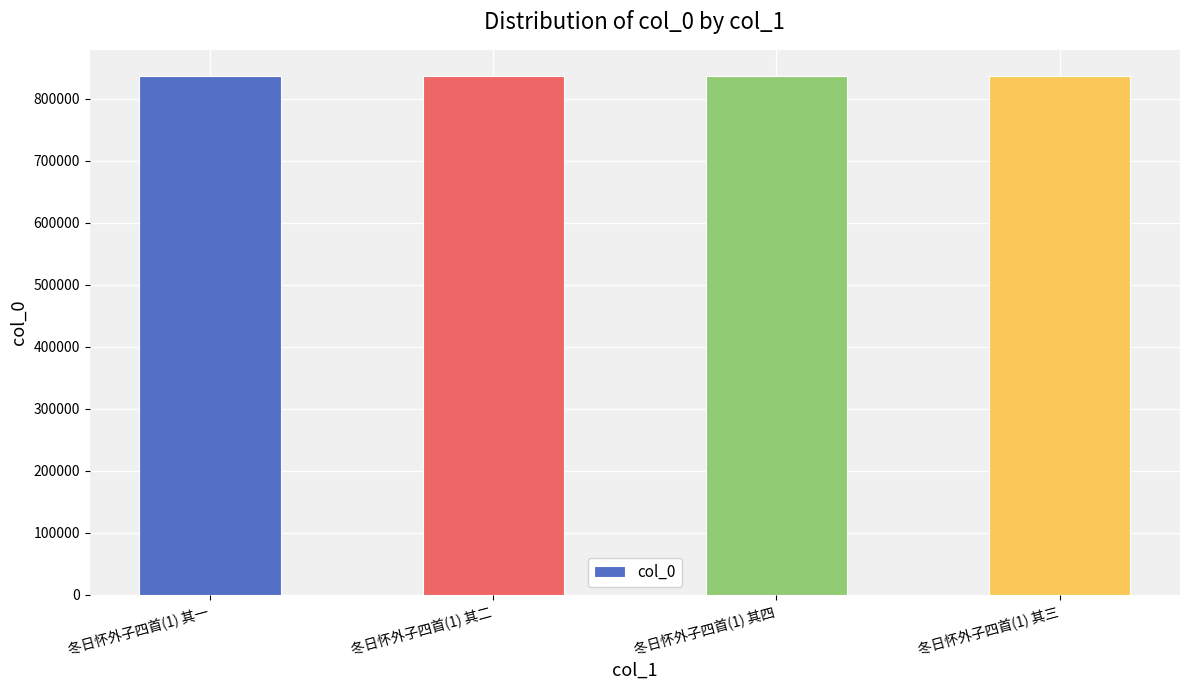

What is the difference between the maximum and minimum values?

3